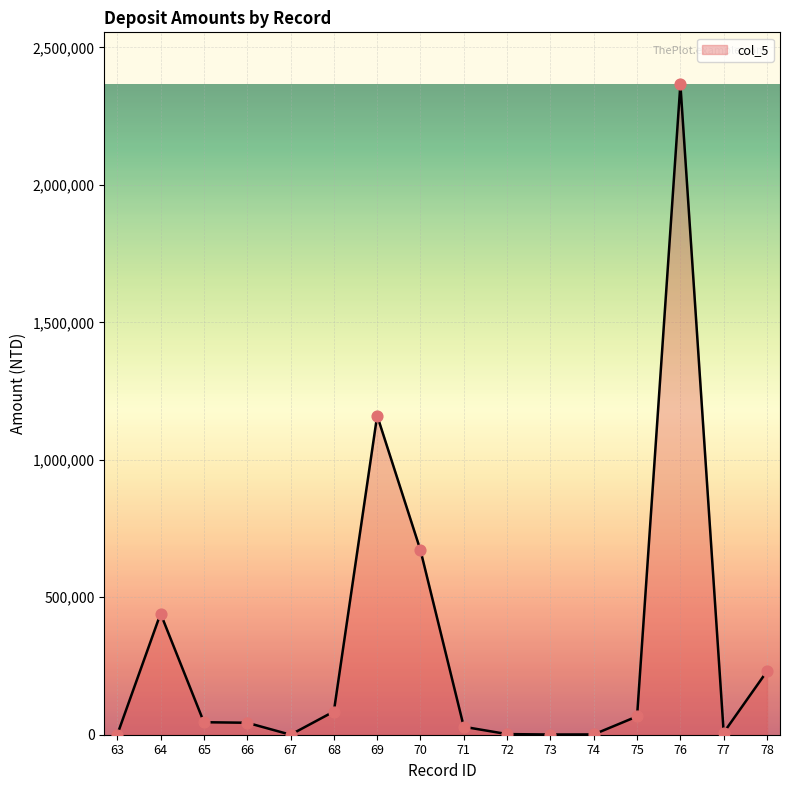

What is the ratio of the value at 64 to the value at 63?

1381.8